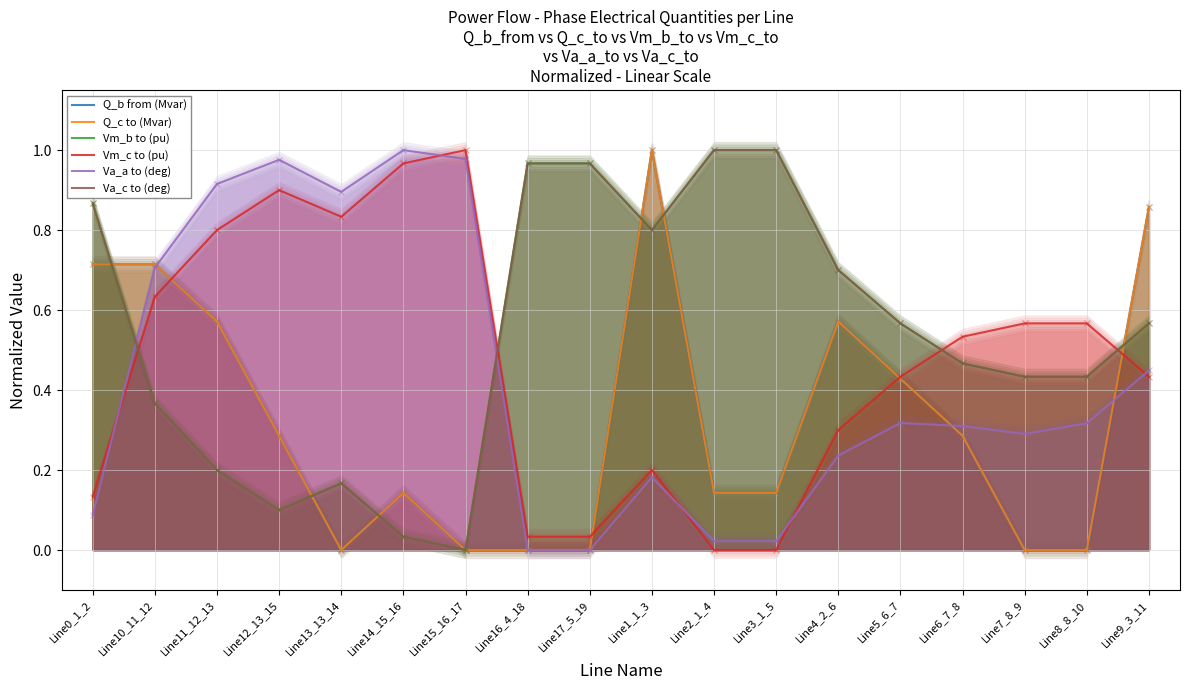

What is the total value across all series at Line3_1_5?

2.3